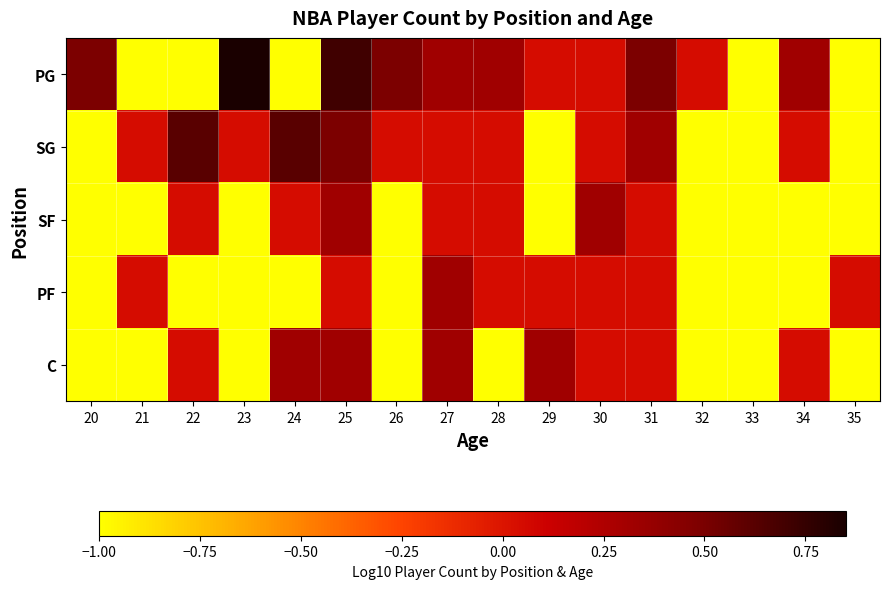

At how many categories does at least one series exceed 0?

15